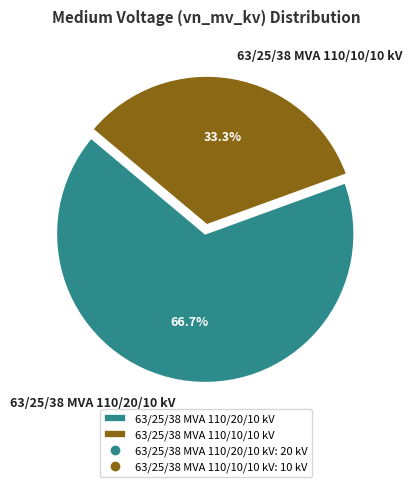

Does any single category account for the majority?

Yes